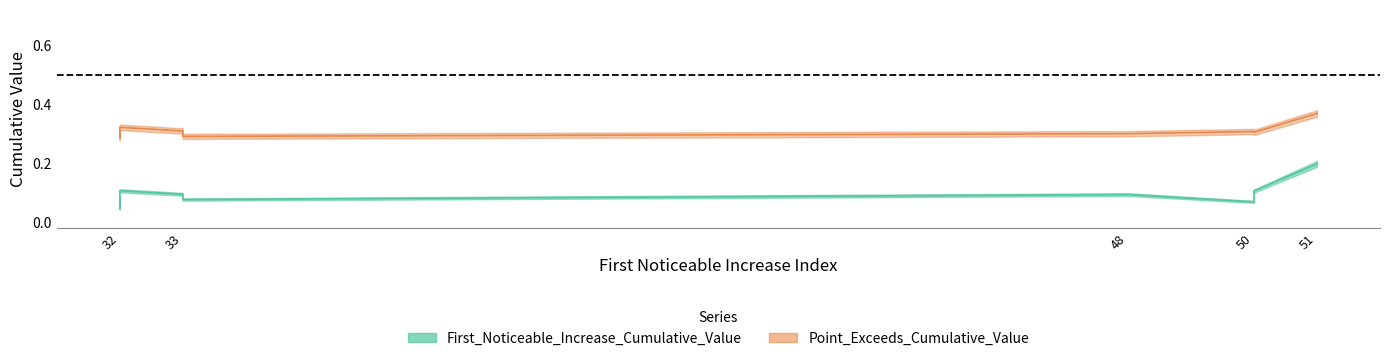

What are all the series names shown in the legend?

First_Noticeable_Increase_Cumulative_Value, Point_Exceeds_Cumulative_Value